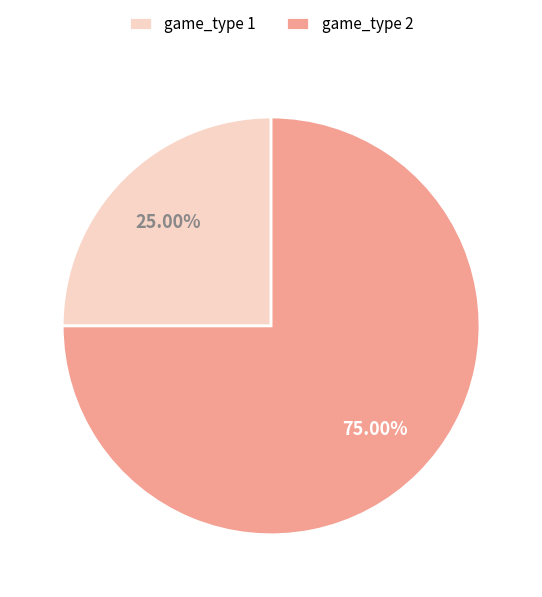

To the nearest percent, what percentage of the pie is game_type 1?

25%